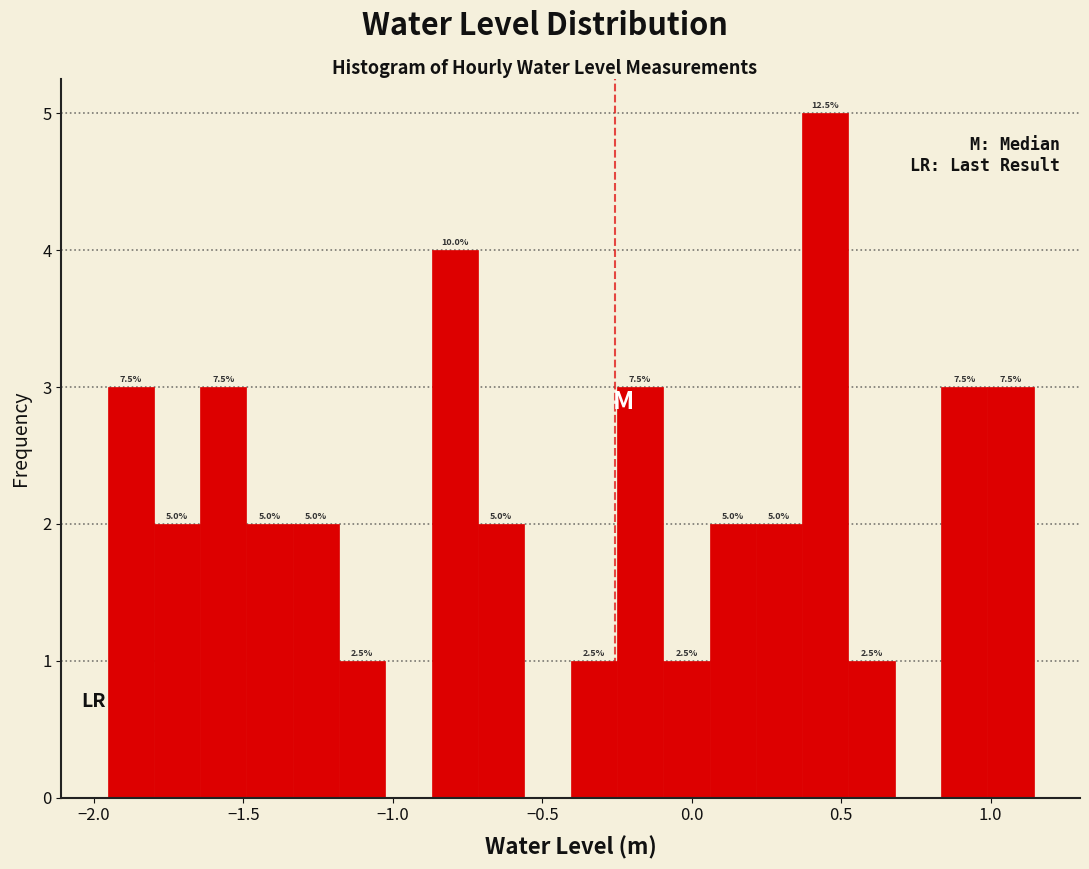

Around what value on the x-axis is the tallest bar? Give the approximate position of its centre, as read against the axis.

0.45